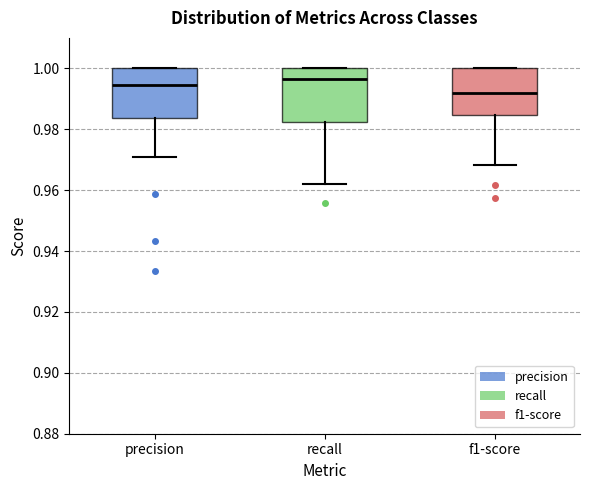

Reading left to right, transcribe this box plot: for each box, give where its median line is, the range the box spans, and where its two whiskers end, as read against the y-axis. The values are not printed on the chart, so give them approximately, as read against the axis.

precision: median 0.994, box 0.984 to 1.000, whiskers 0.970 to 1.000
recall: median 0.996, box 0.982 to 1.000, whiskers 0.962 to 1.000
f1-score: median 0.992, box 0.984 to 1.000, whiskers 0.968 to 1.000